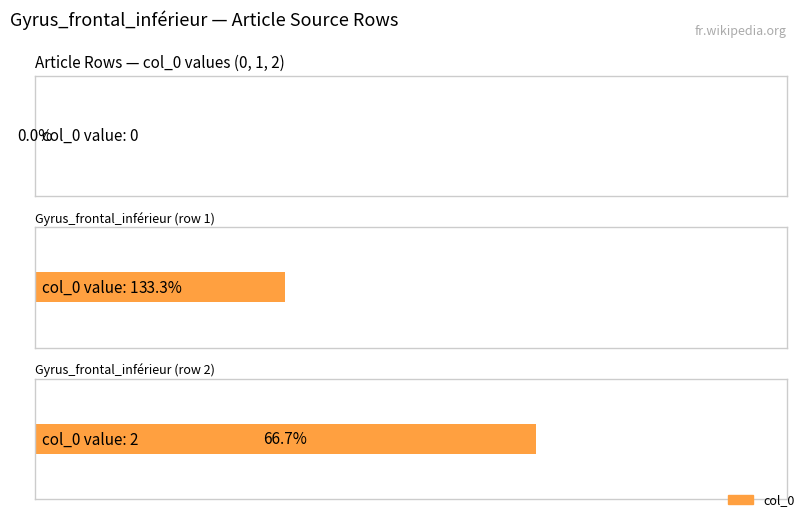

The chart shows a value of 0 at Gyrus_frontal_inférieur (row 1). True or false?

False